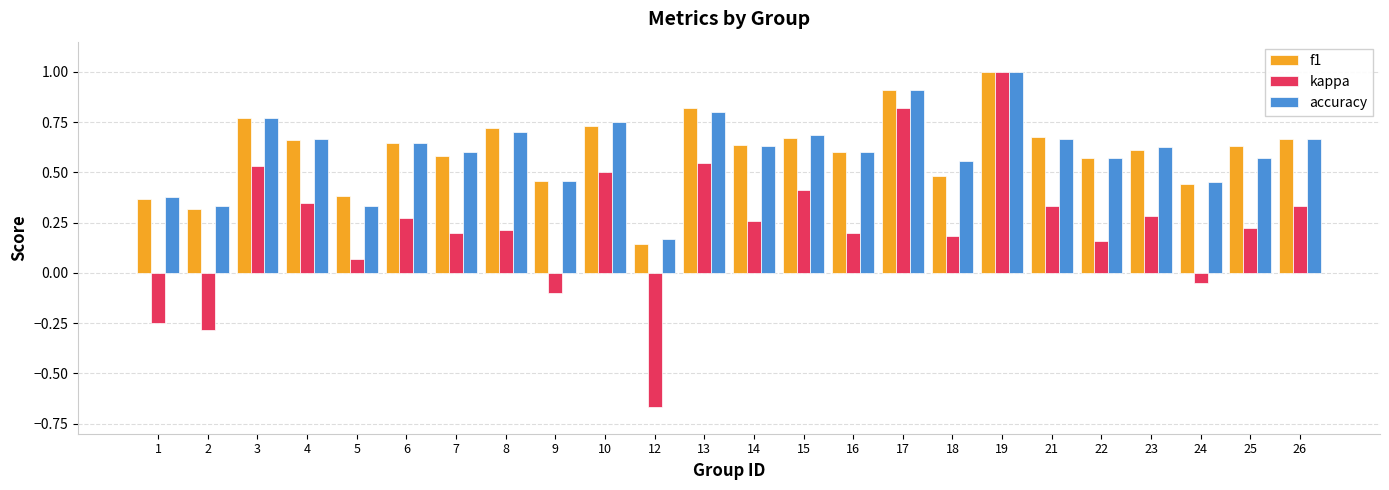

At how many categories does at least one series exceed 0?

24